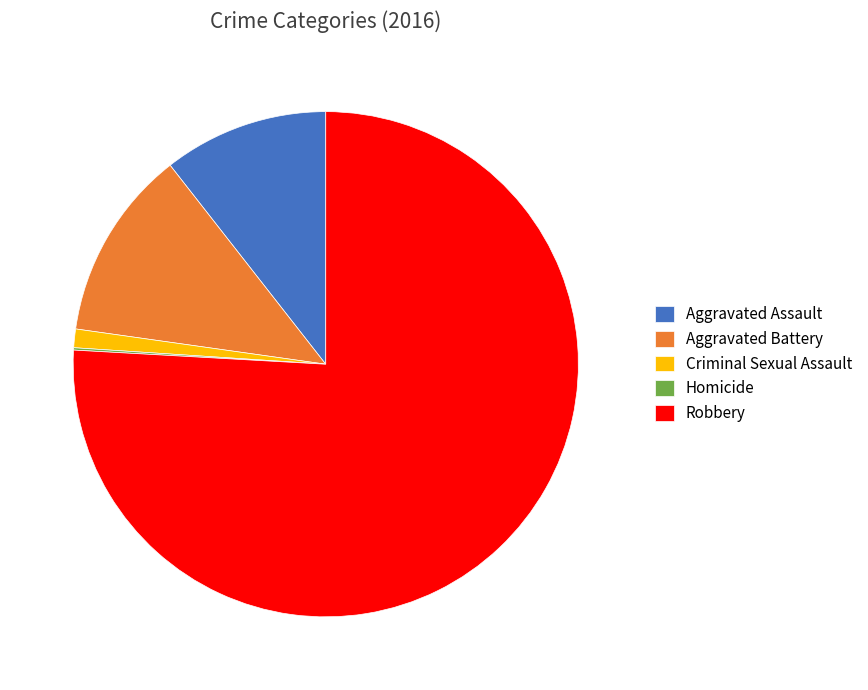

Combined, do Aggravated Battery and Robbery account for over 50%?

Yes